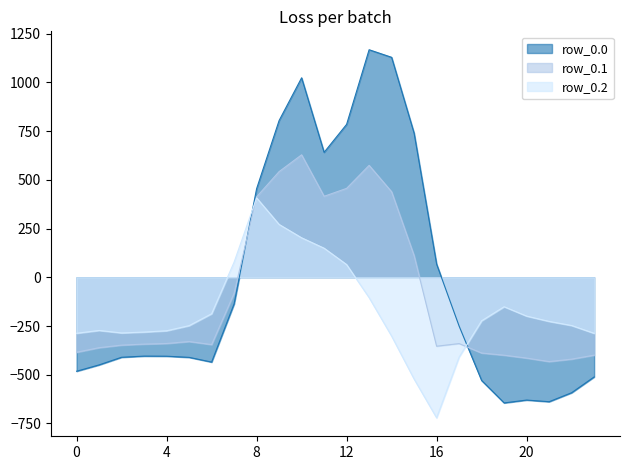

Rank the series by their average value, from highest to lowest.

row_0.0, row_0.1, row_0.2